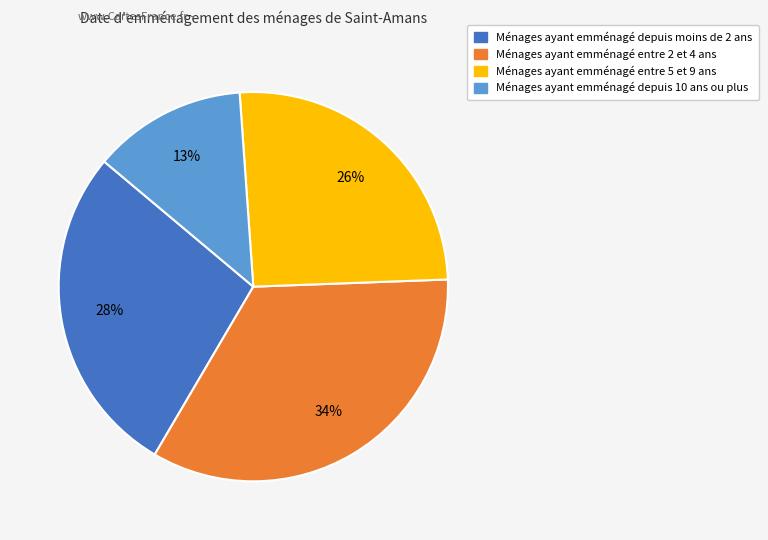

Is there any slice that represents more than half of the pie?

No